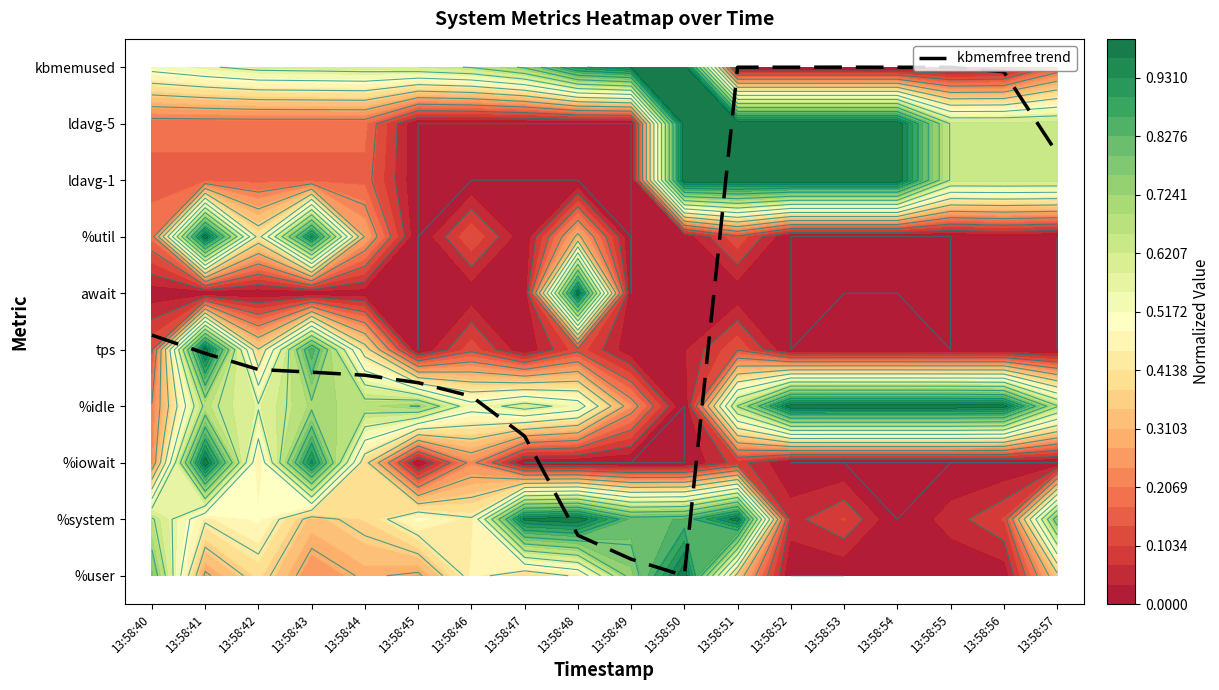

Which label corresponds to the smallest value in the chart?

13:58:50